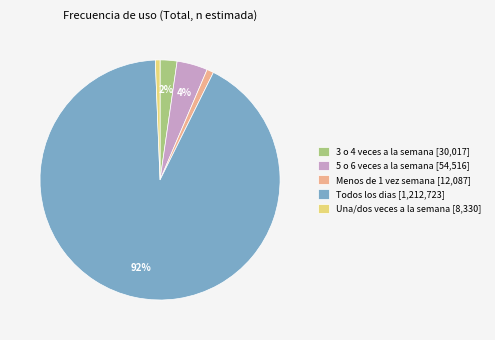

Do 5 o 6 veces a la semana [54,516] and Una/dos veces a la semana [8,330] together represent more than half of the pie?

No